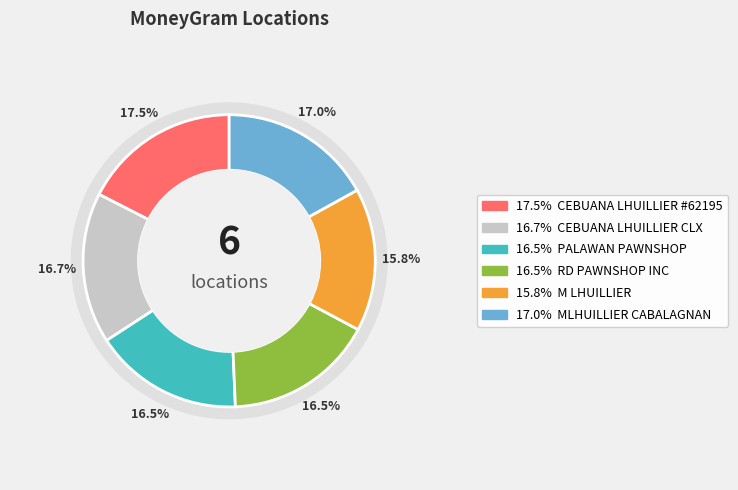

Which has a higher value, MLHUILLIER CABALAGNAN or CEBUANA LHUILLIER CLX?

MLHUILLIER CABALAGNAN